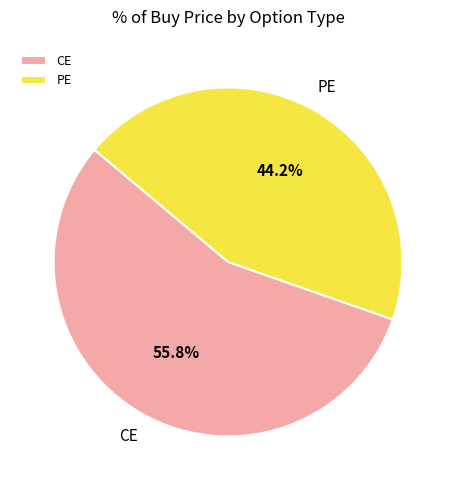

Which slice is the smallest?

PE